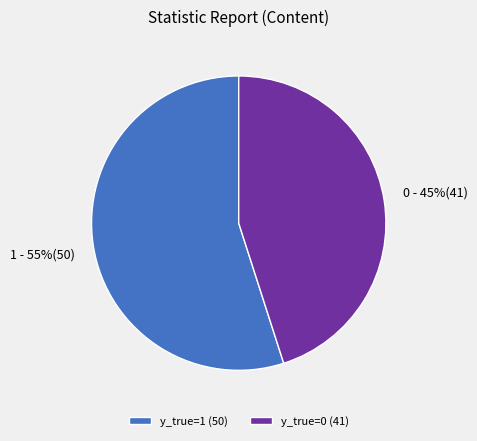

Count the number of slices in the pie.

2